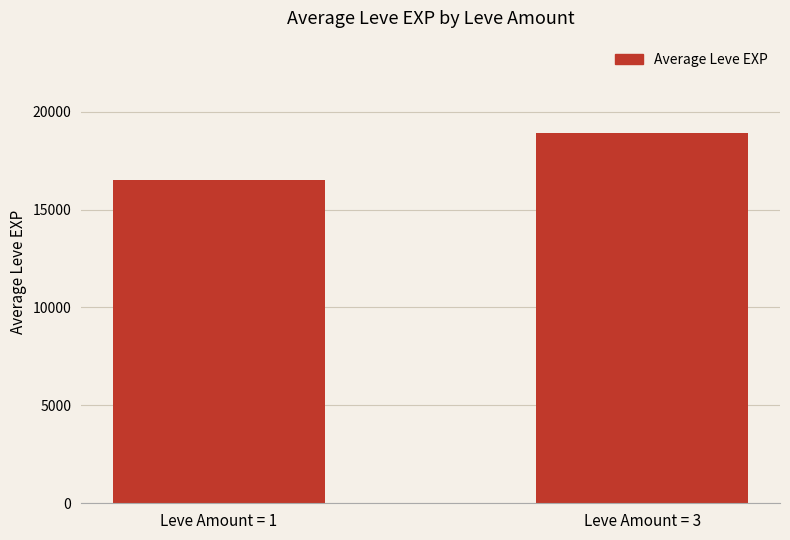

What is the value of the 1st bar from the left?

16528.6